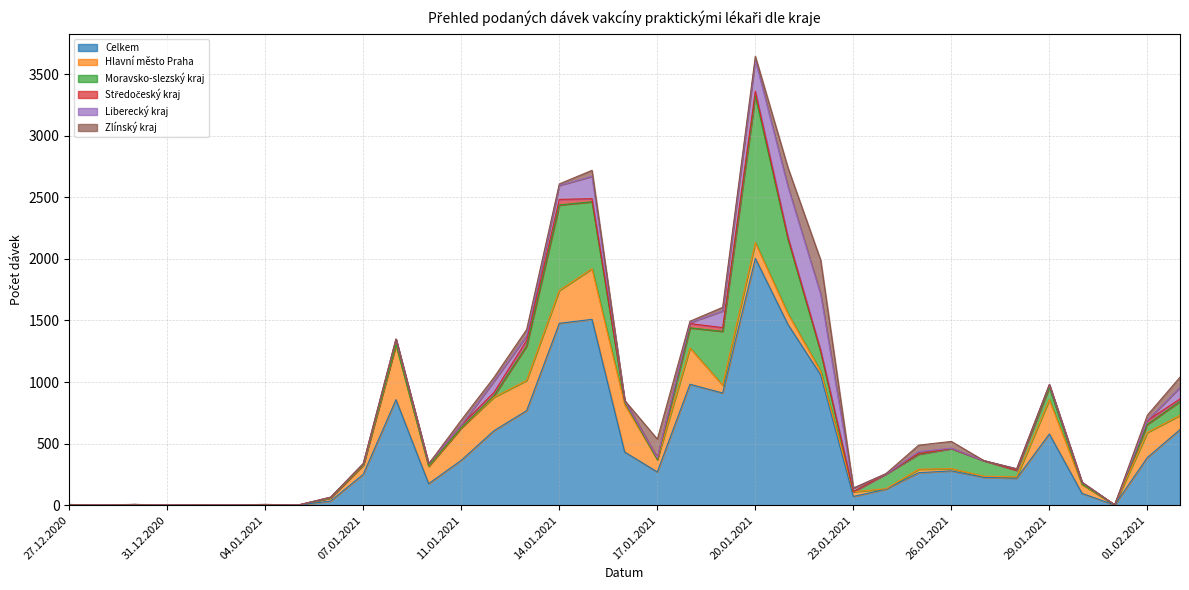

At which category does Hlavní město Praha reach its first local valley?

29.12.2020